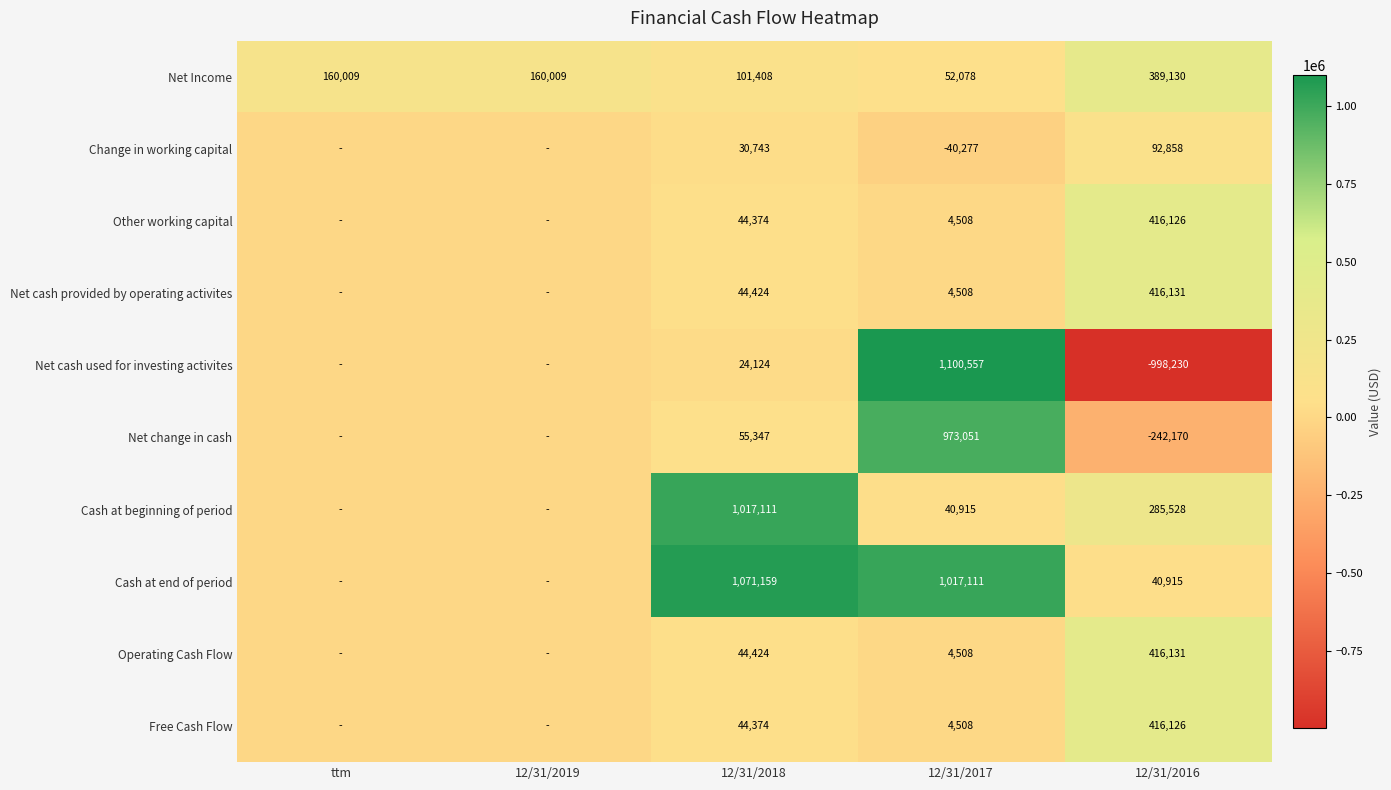

The value of Net Income at 12/31/2017 is 52078. True or false?

True